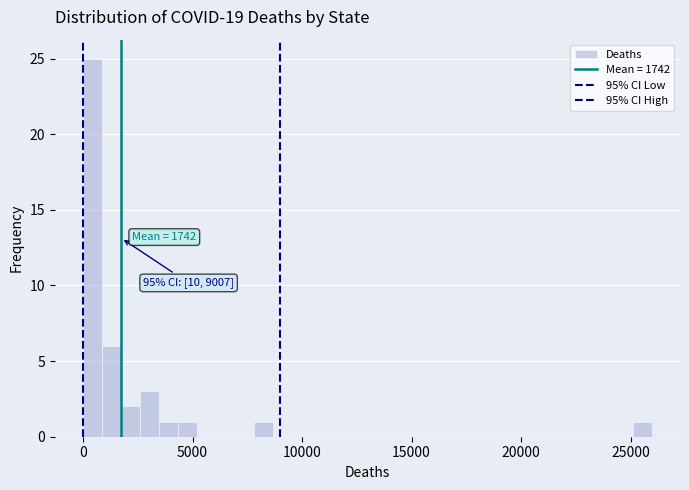

Around what value on the x-axis is the tallest bar? Give the approximate position of its centre, as read against the axis.

500